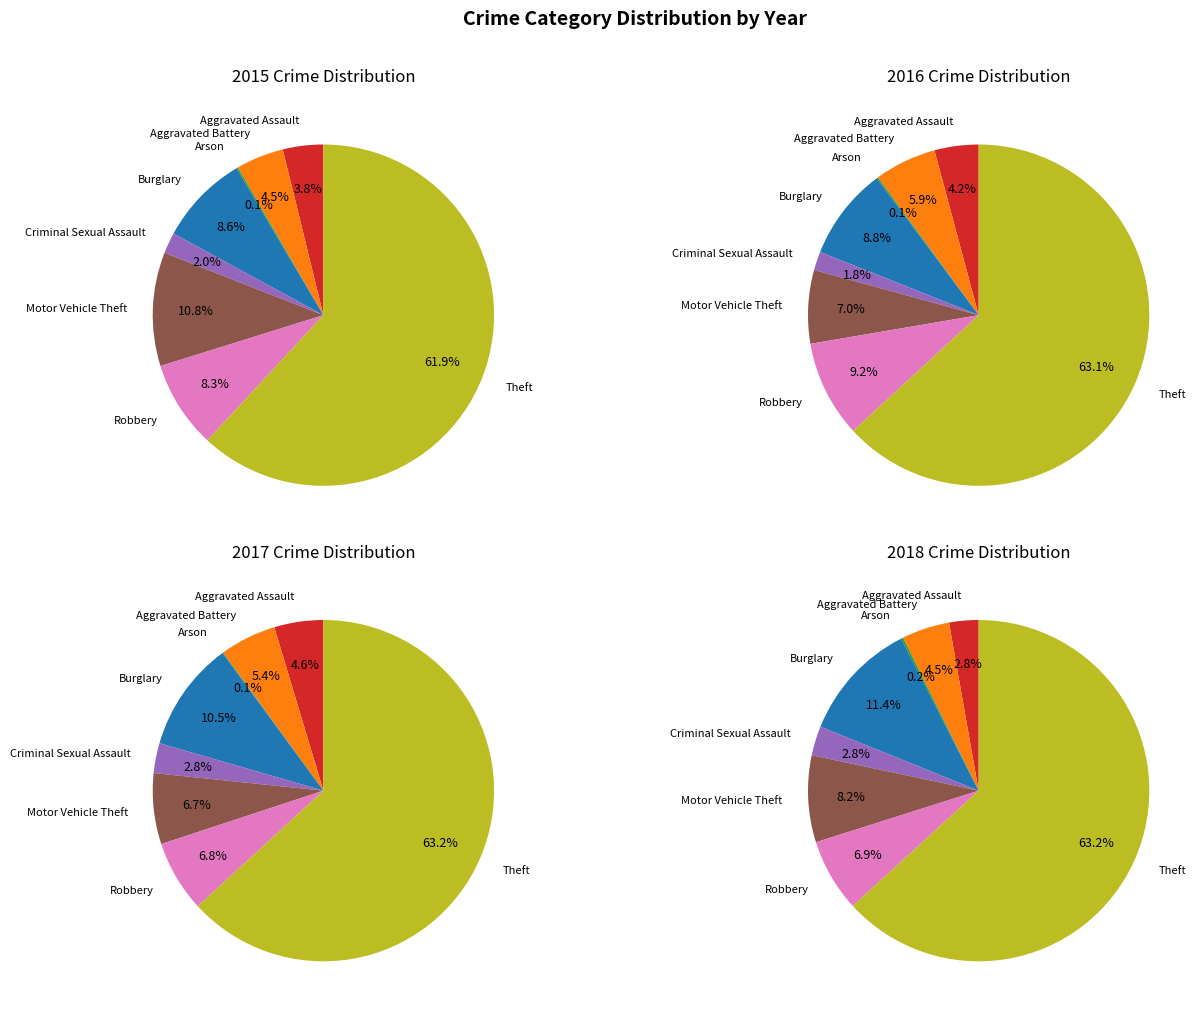

How many slices are in this pie chart?

8